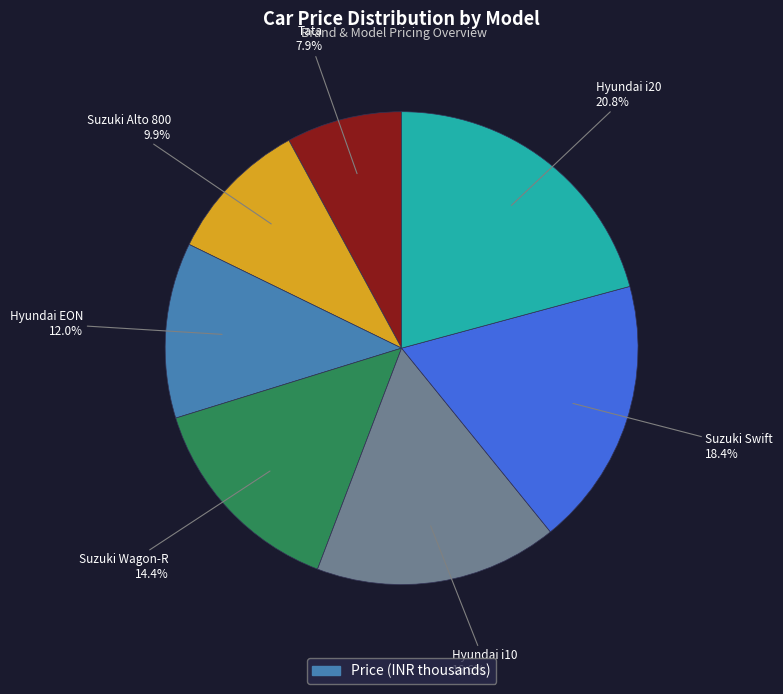

Is there any slice that represents more than half of the pie?

No